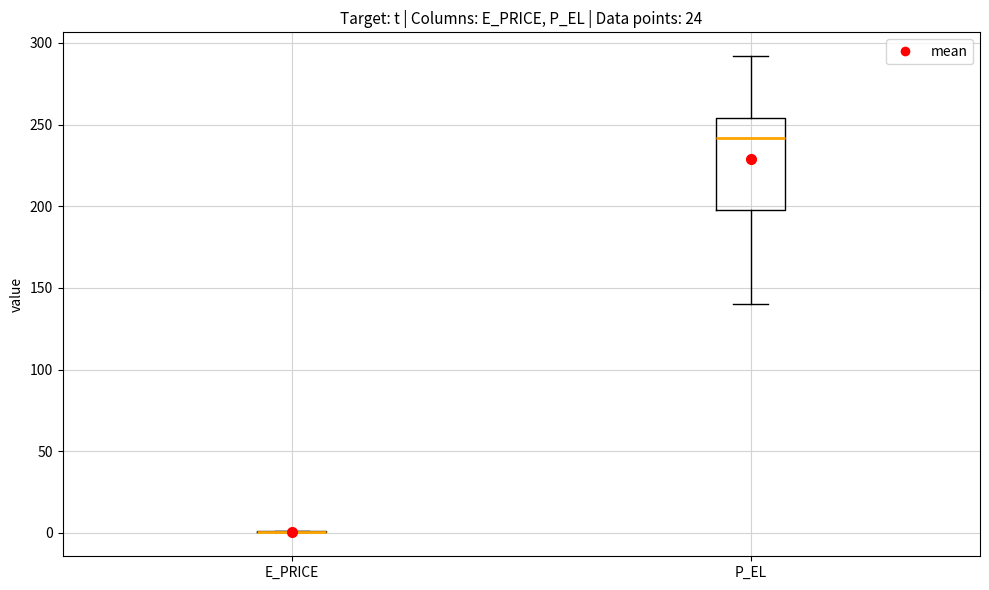

Where does the median line of the box for P_EL sit on the y-axis? The values are not printed on the chart, so give them approximately, as read against the axis.

240